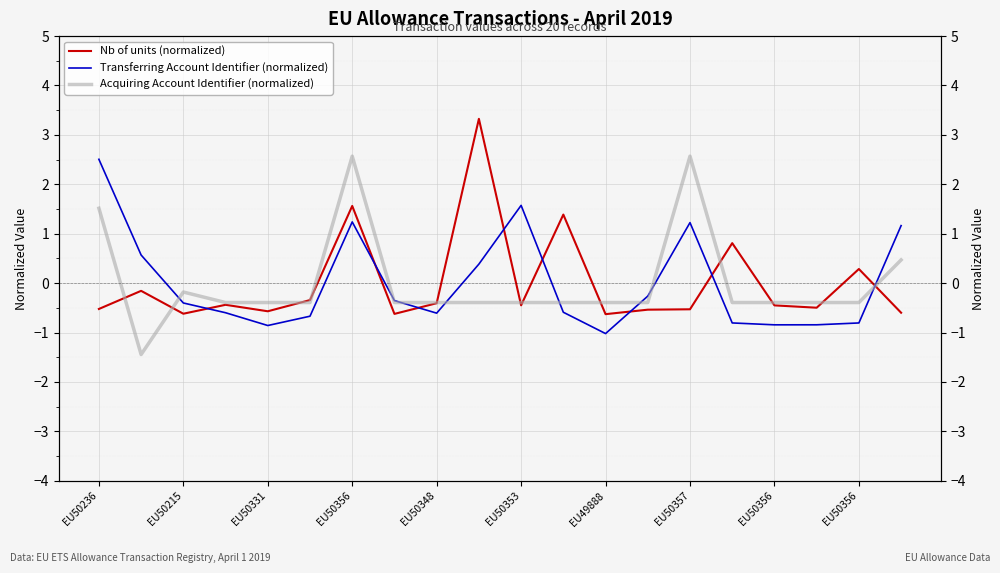

What are all the series names shown in the legend?

Nb of units (normalized), Transferring Account Identifier (normalized), Acquiring Account Identifier (normalized)